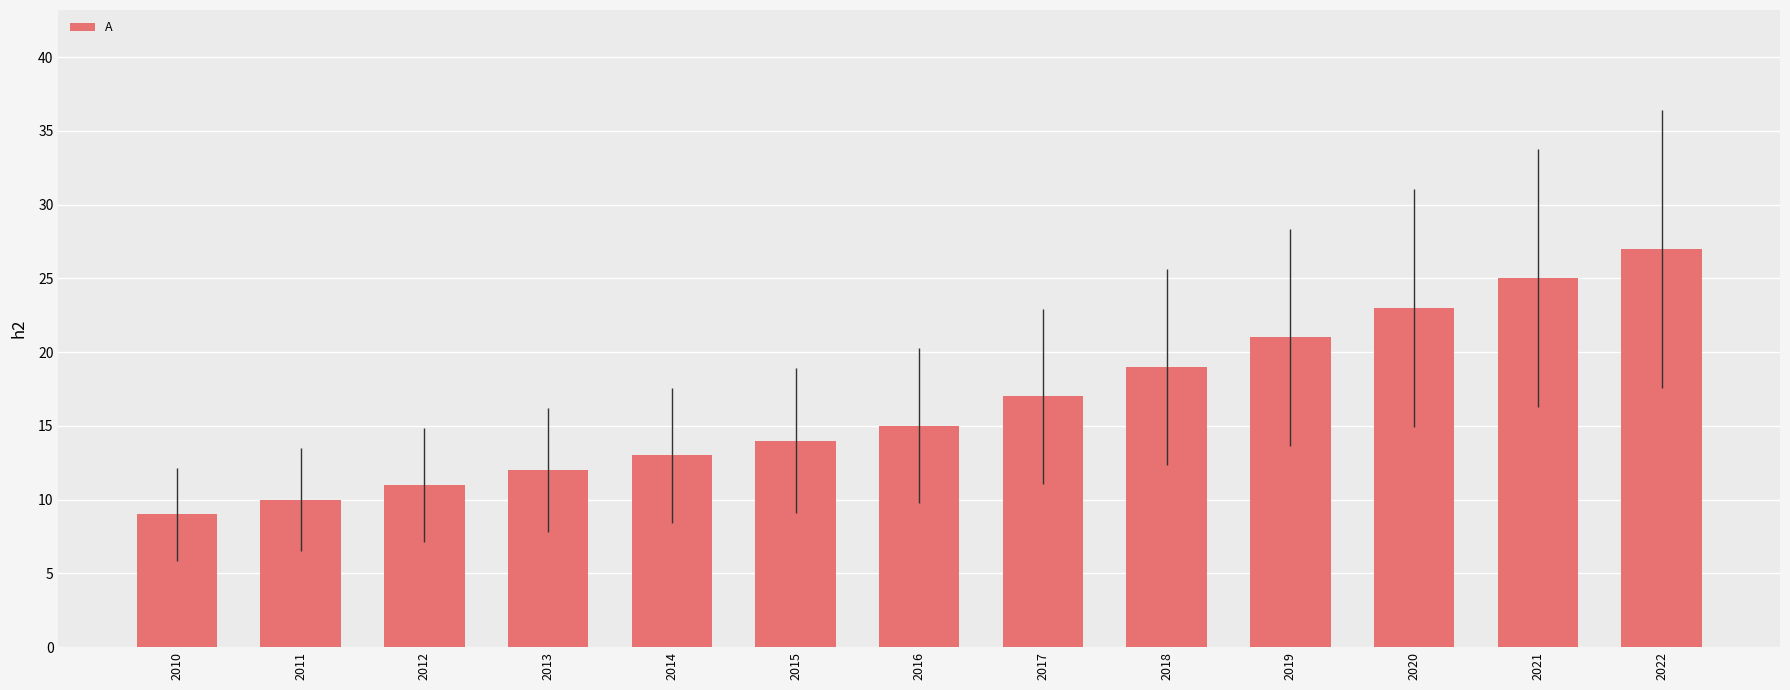

How many data points are less than 15?

6